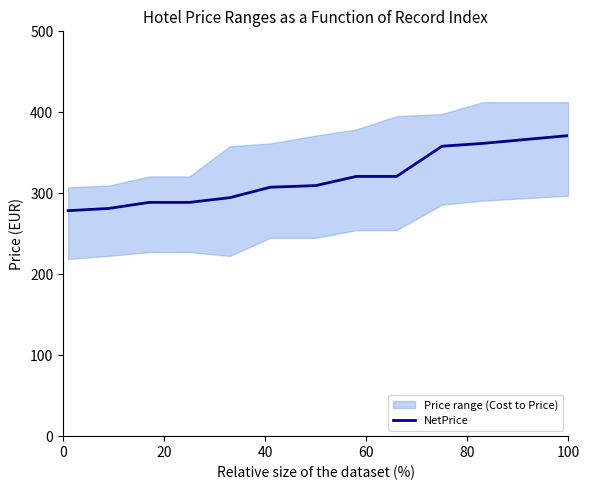

Does the chart have visible grid lines?

No